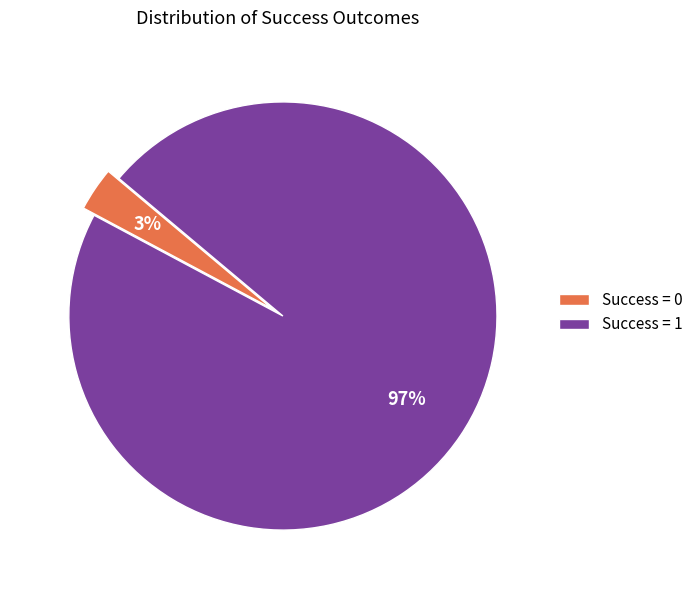

Rank the categories by value from lowest to highest.

Success = 0, Success = 1